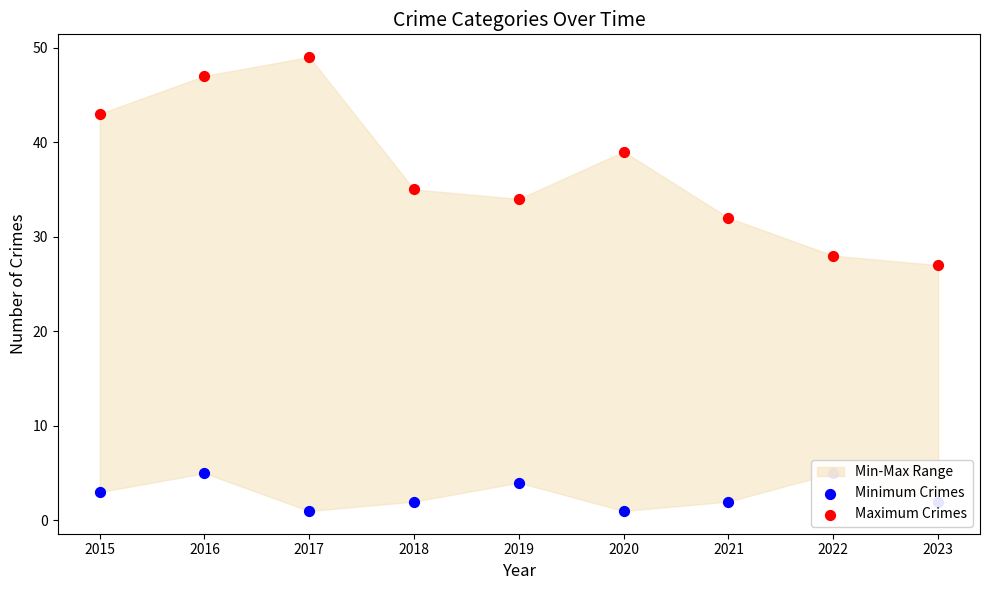

Is the value of Maximum Crimes at 2023 greater than the value of Minimum Crimes at 2017?

Yes